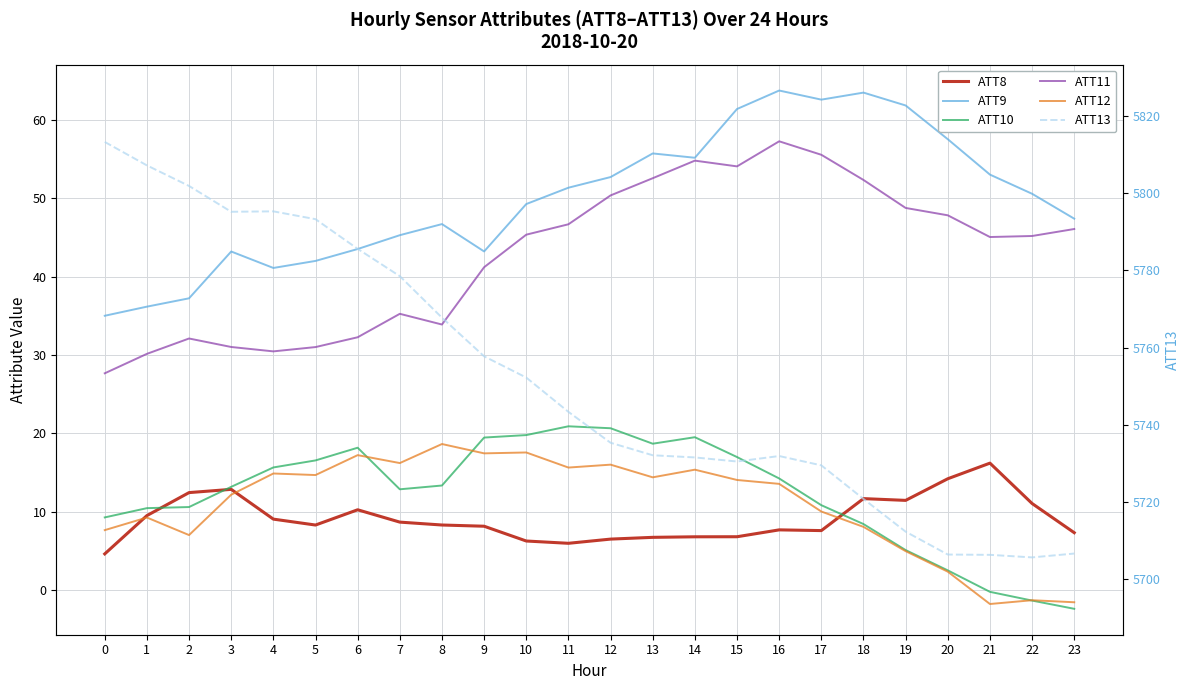

Where is ATT13 nearest to the value 5759?

9